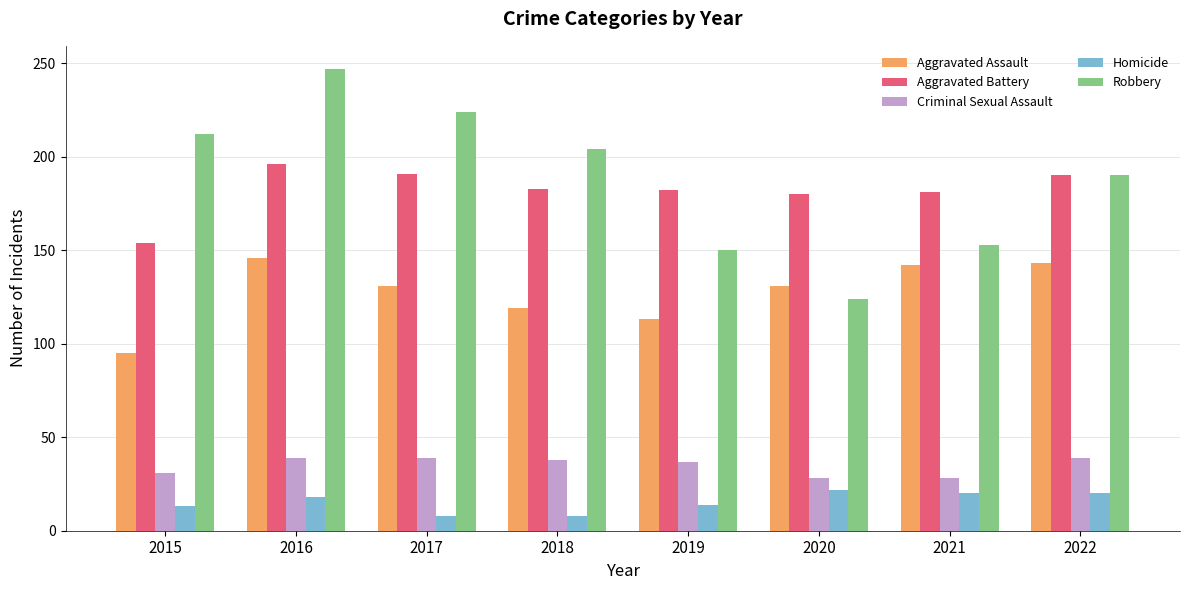

How many distinct data groups are displayed?

5